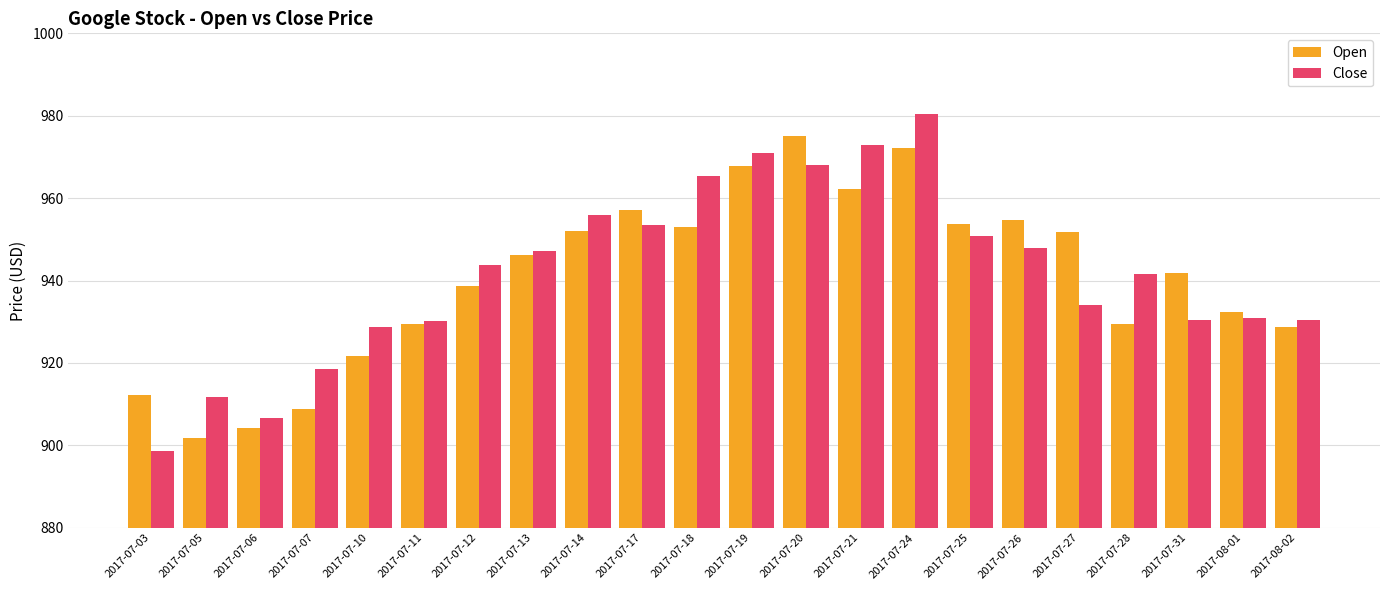

Which series has the largest range (max minus min)?

Close